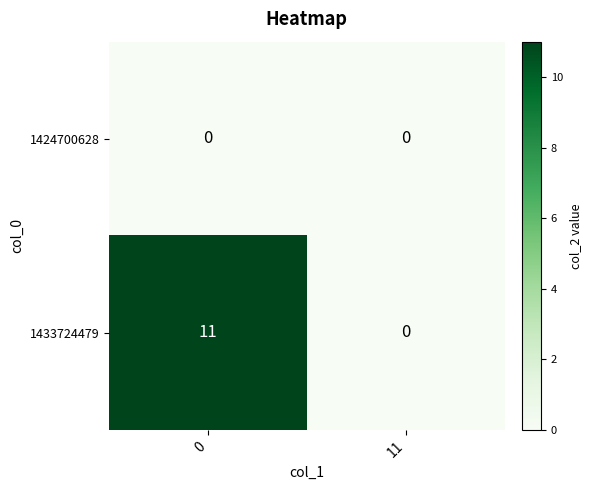

Between 0 and 11, which series saw the biggest shift?

1433724479